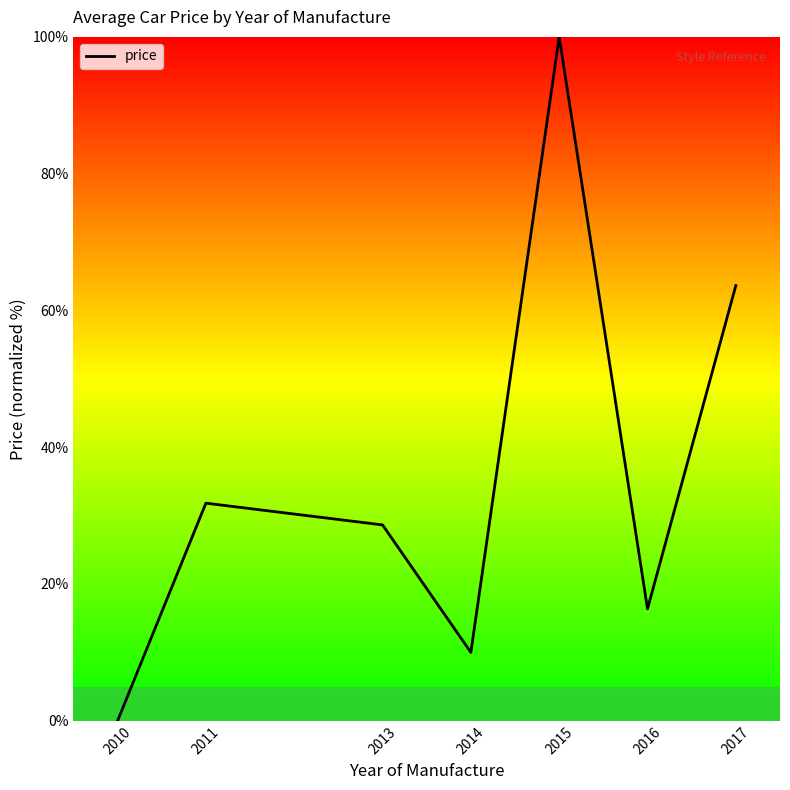

Reading right to left, list all the values displayed in this chart.

63.6	16.4	100.0	10.0	28.6	31.8	0.0